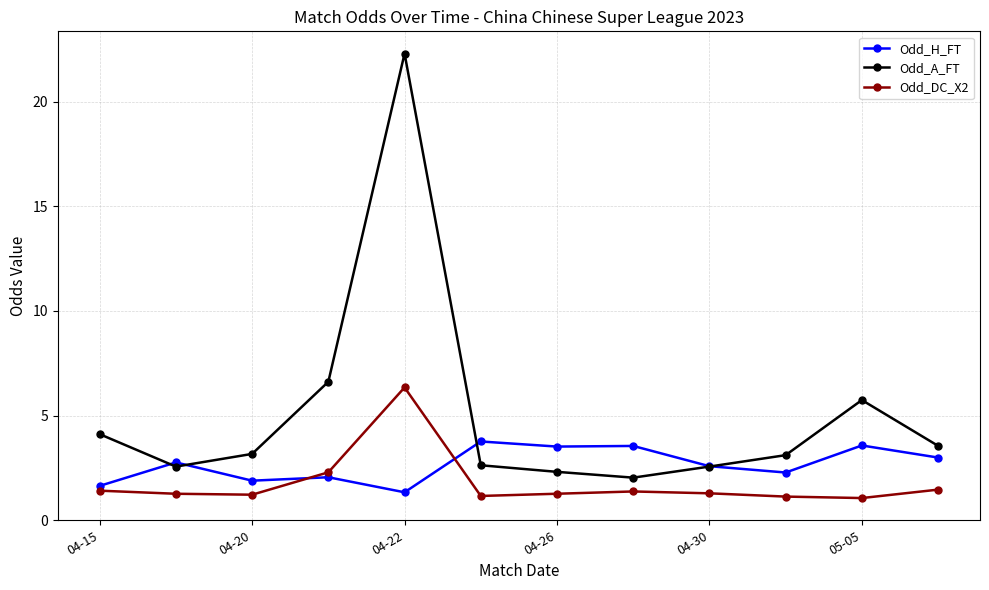

True or false: Odd_A_FT has more than 0 points higher than both neighbors.

True